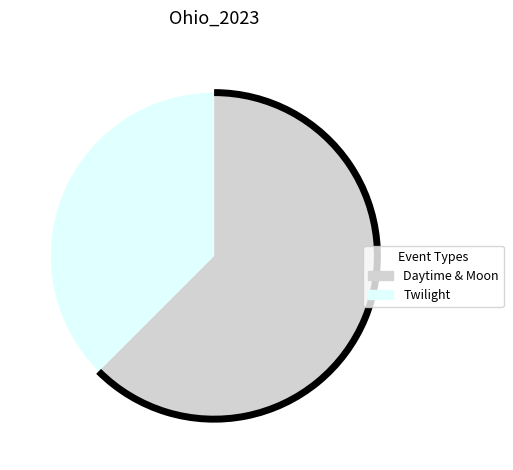

Is there a majority slice in this chart?

Yes